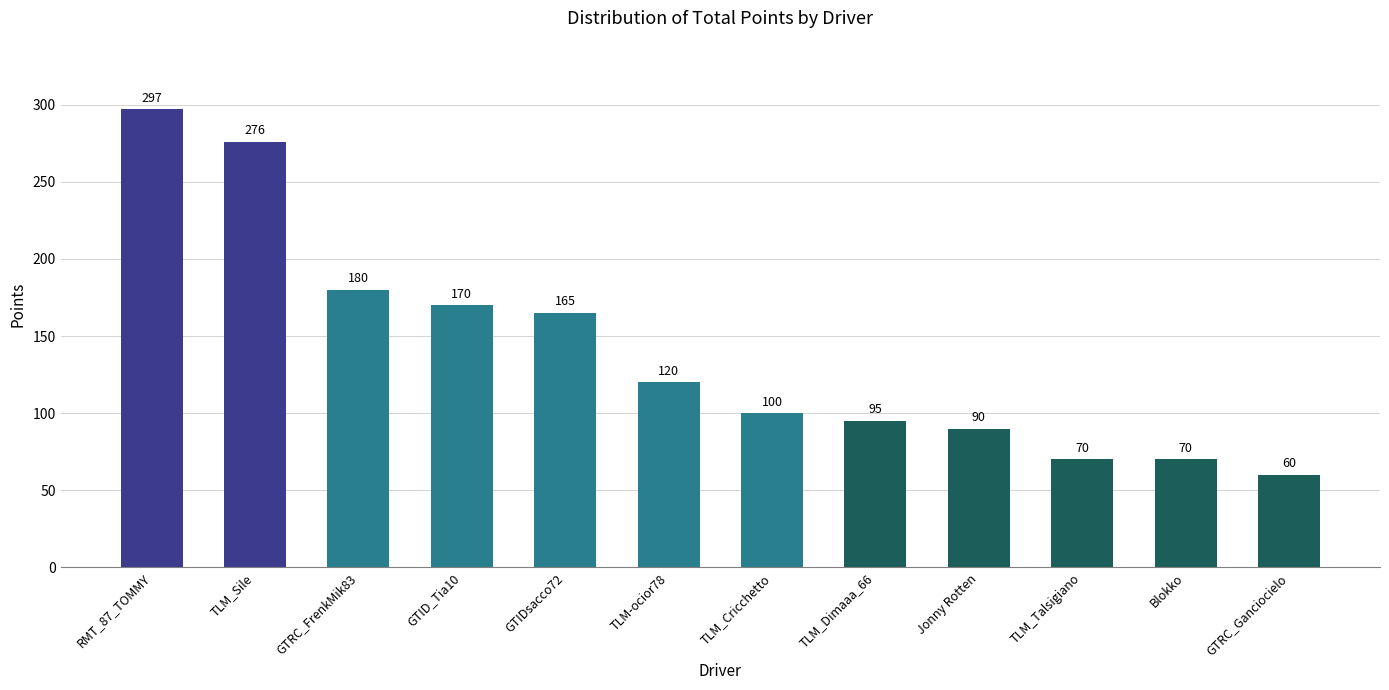

Reading left to right, what are all the values shown in this chart?

297	276	180	170	165	120	100	95	90	70	70	60